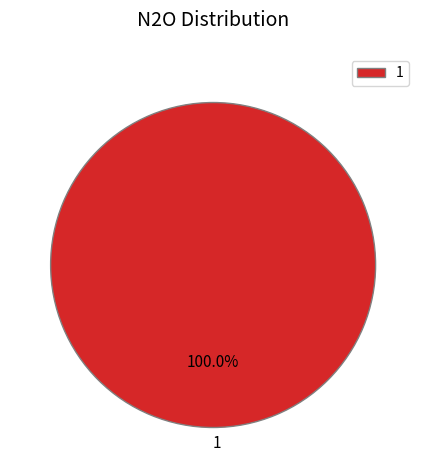

Is there a majority slice in this chart?

Yes